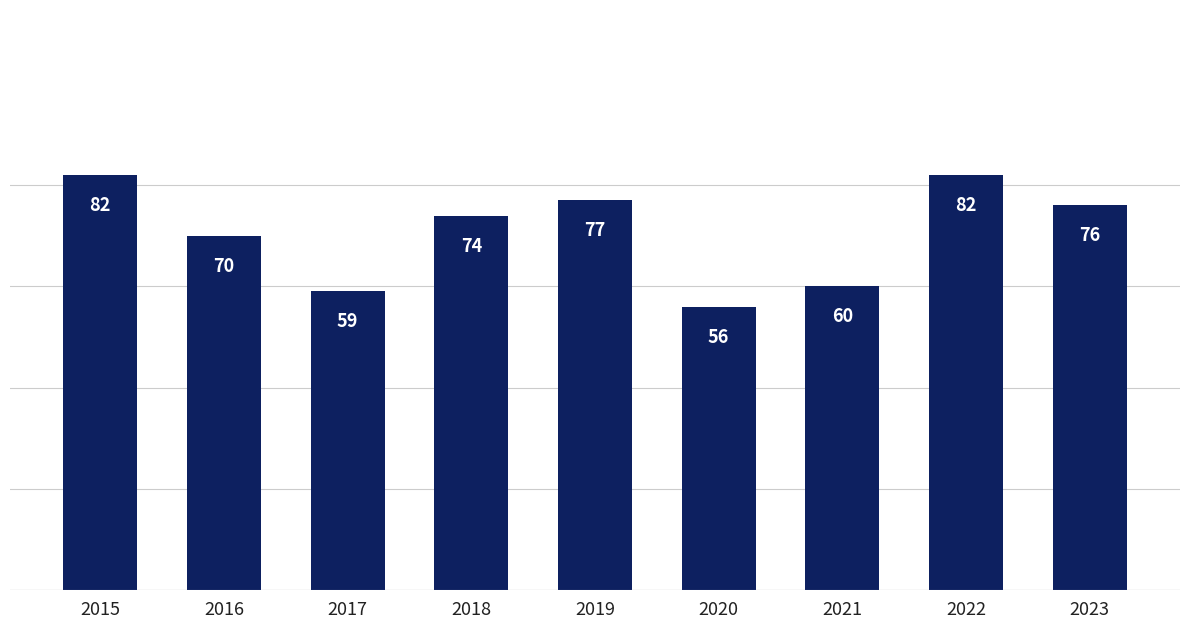

What is the sum of the values at 2015 and 2018?

156